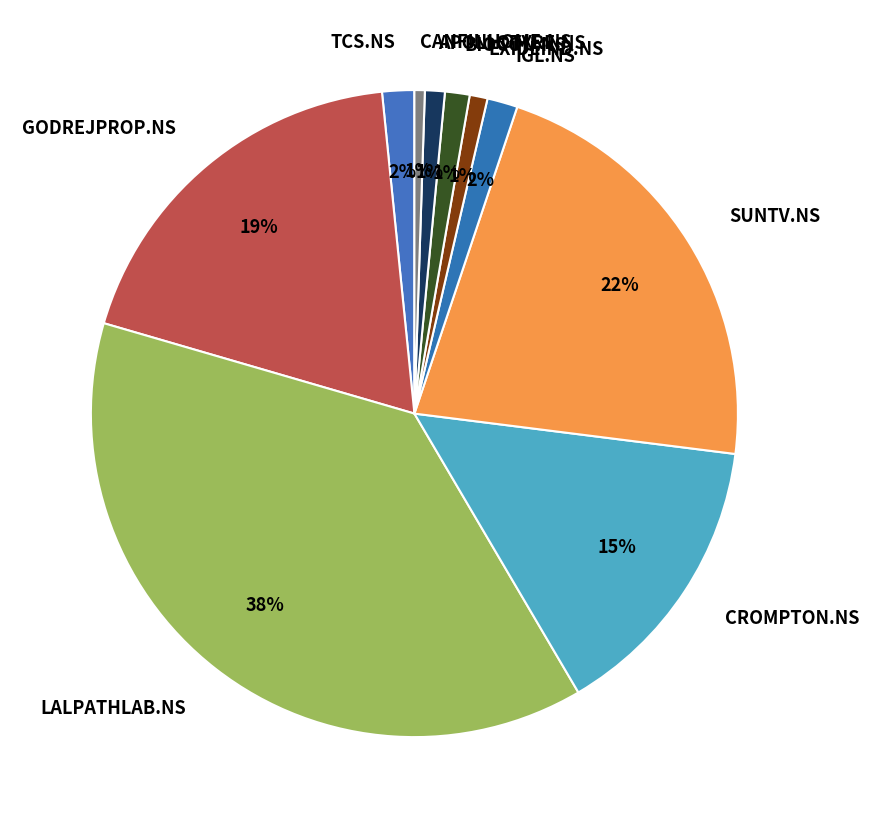

Count the number of slices in the pie.

10